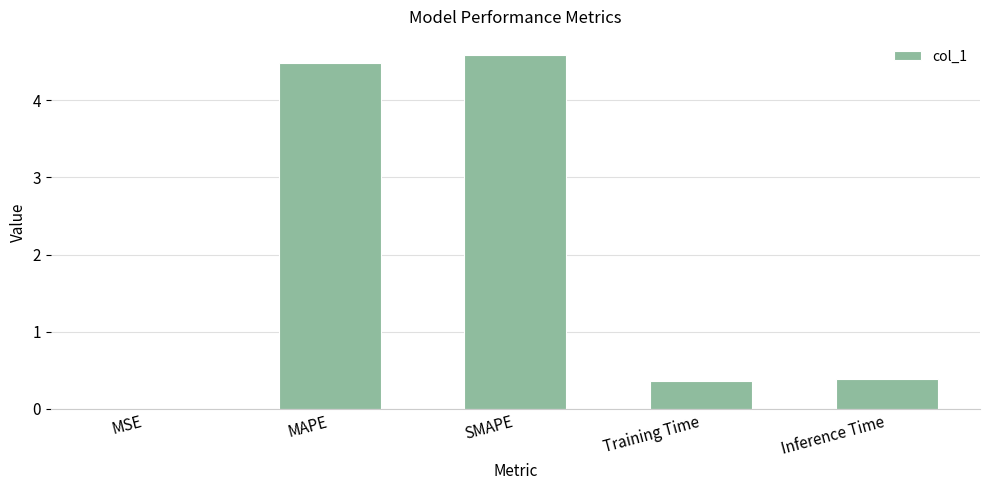

Are the bars grouped side by side (vs. stacked)?

No